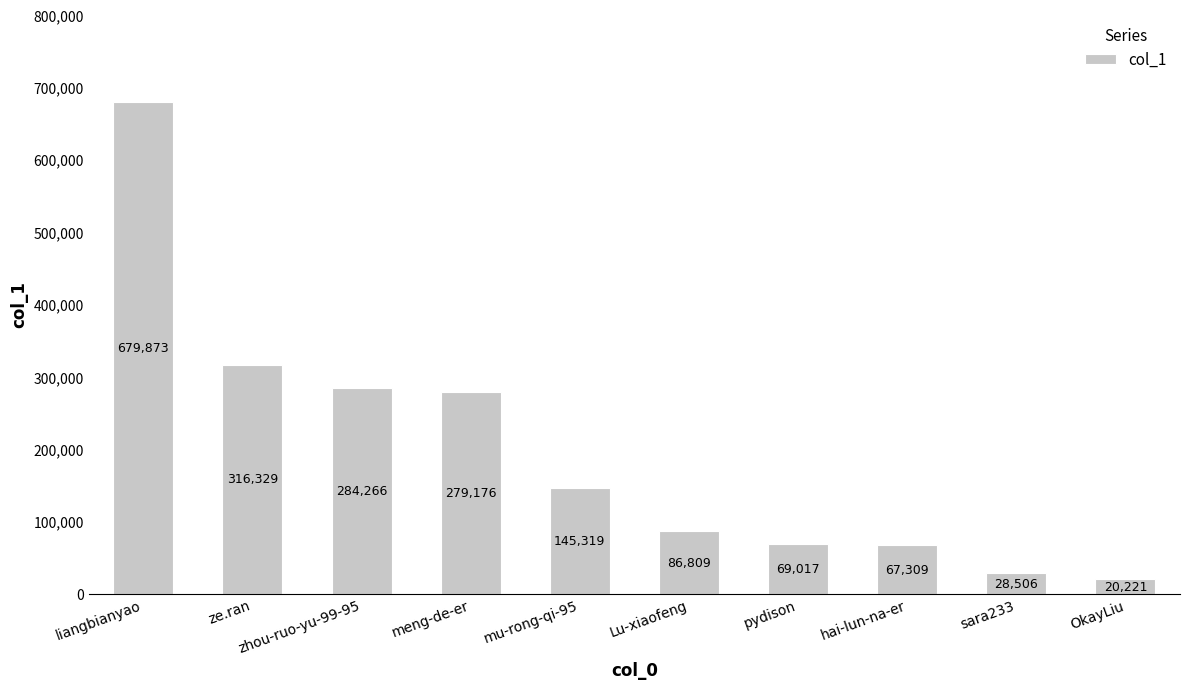

List the labels in order of value, smallest first.

OkayLiu, sara233, hai-lun-na-er, pydison, Lu-xiaofeng, mu-rong-qi-95, meng-de-er, zhou-ruo-yu-99-95, ze.ran, liangbianyao